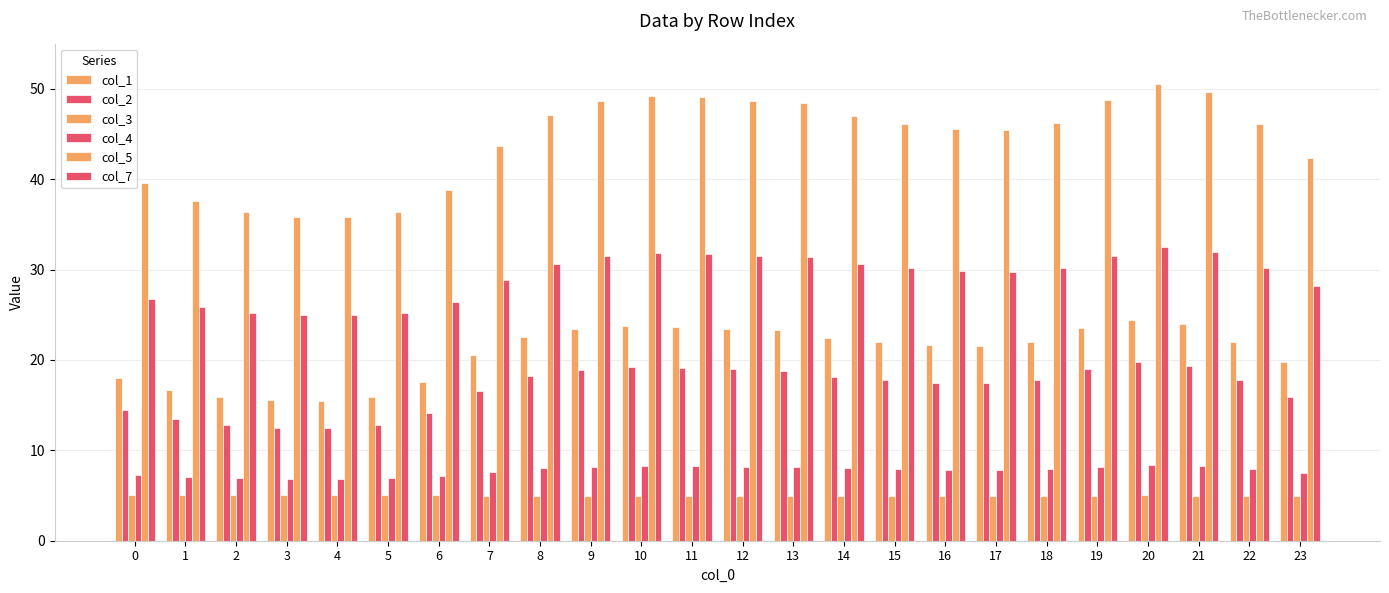

Where does the col_7 series first go above 30?

8